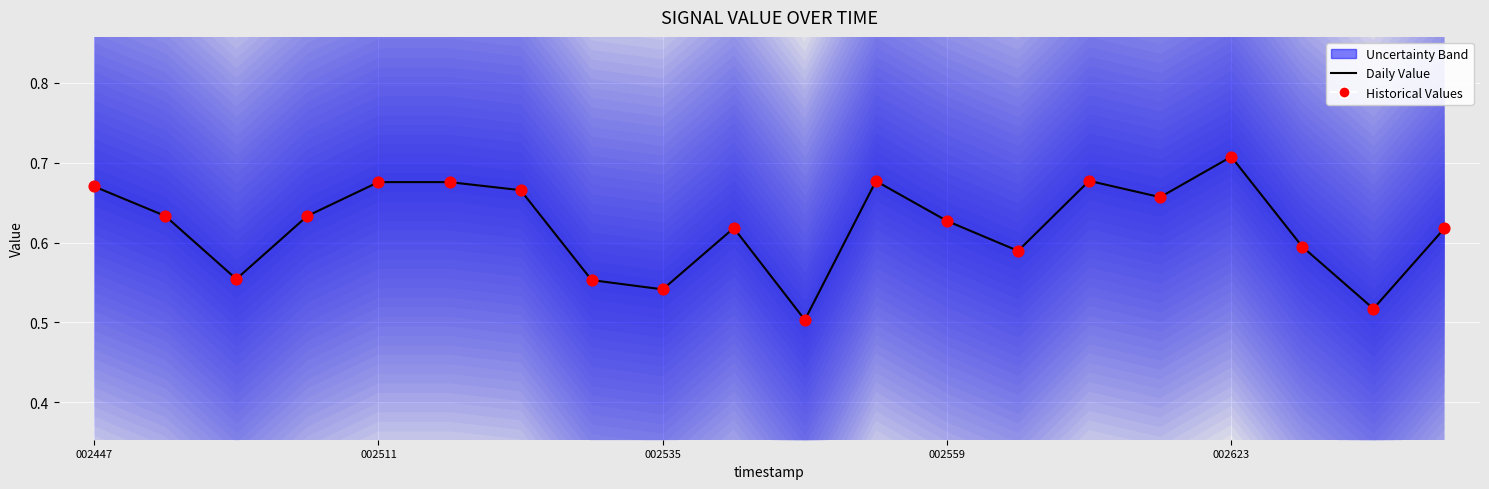

What is the total value across all series at 10?

1.0